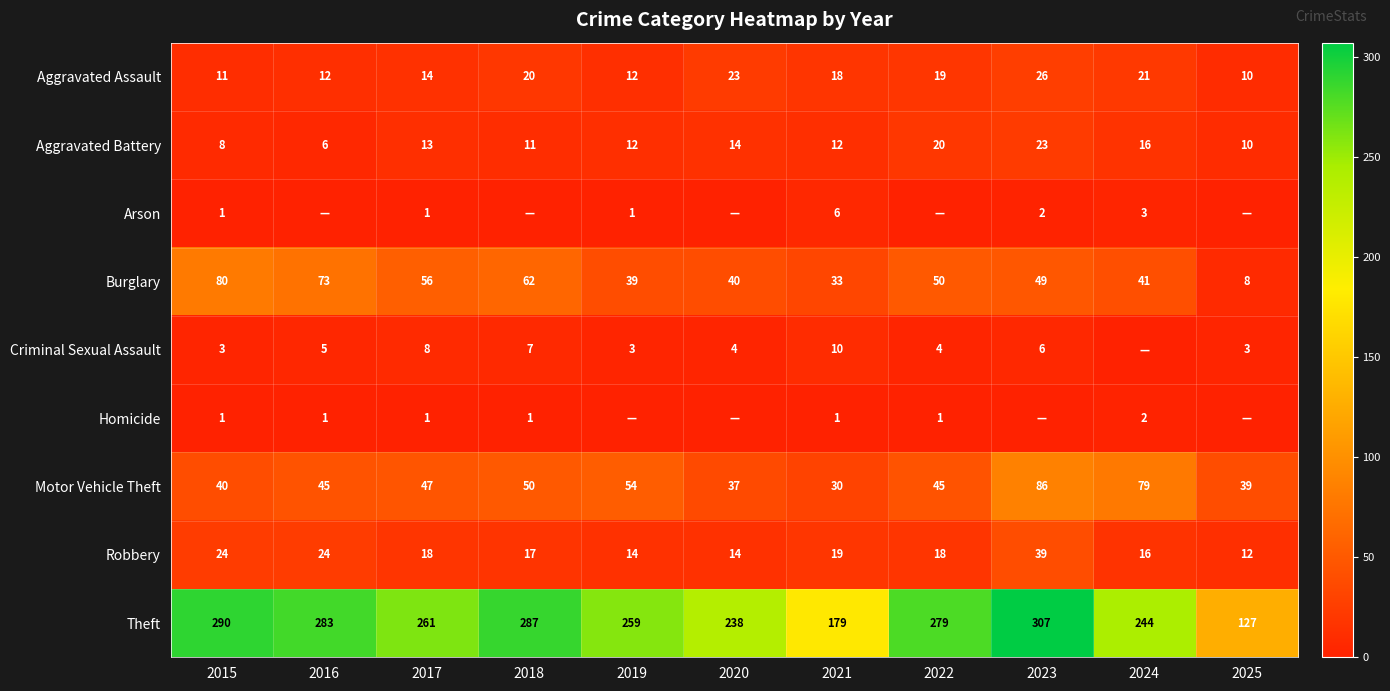

The value of Motor Vehicle Theft at 2017 is 47. True or false?

True